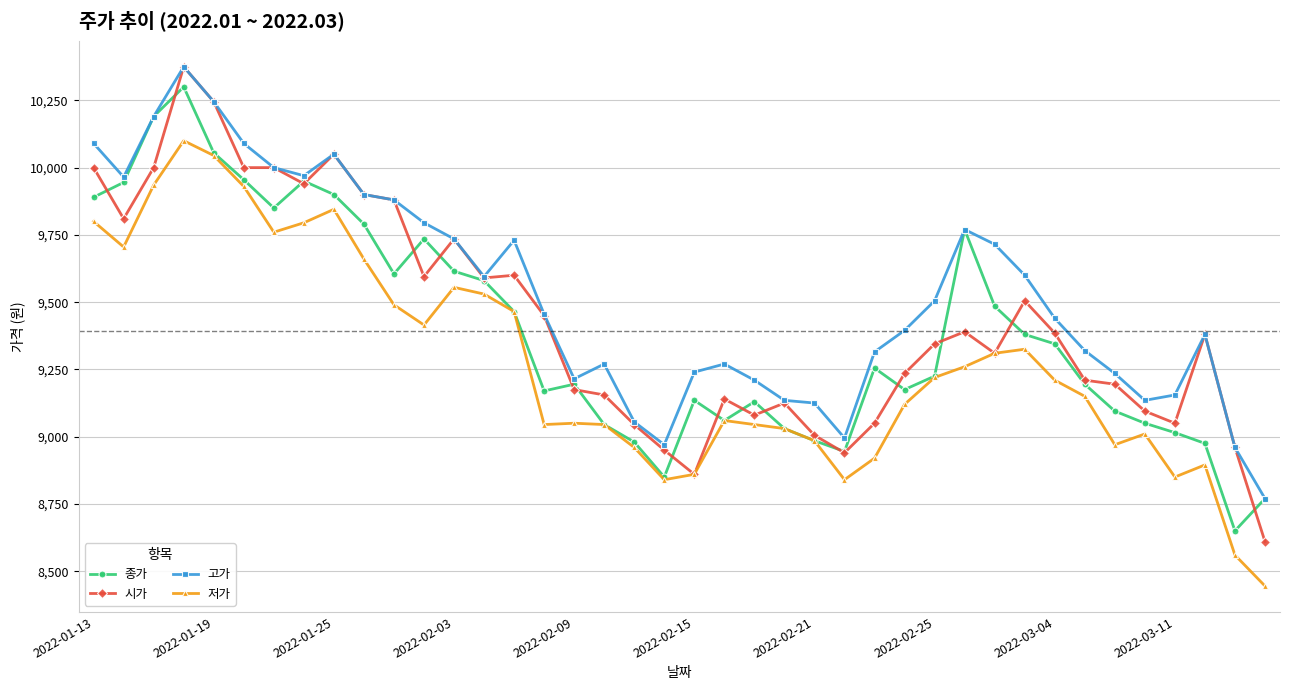

What is the minimum value for 종가?

8650